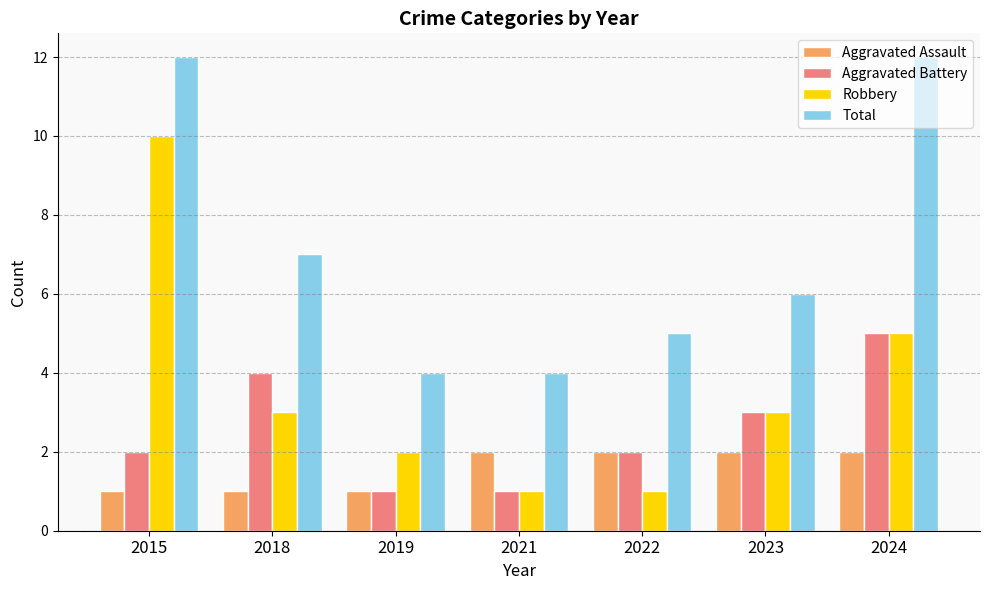

What is the value of the Robbery bar at the 1st from the left?

10